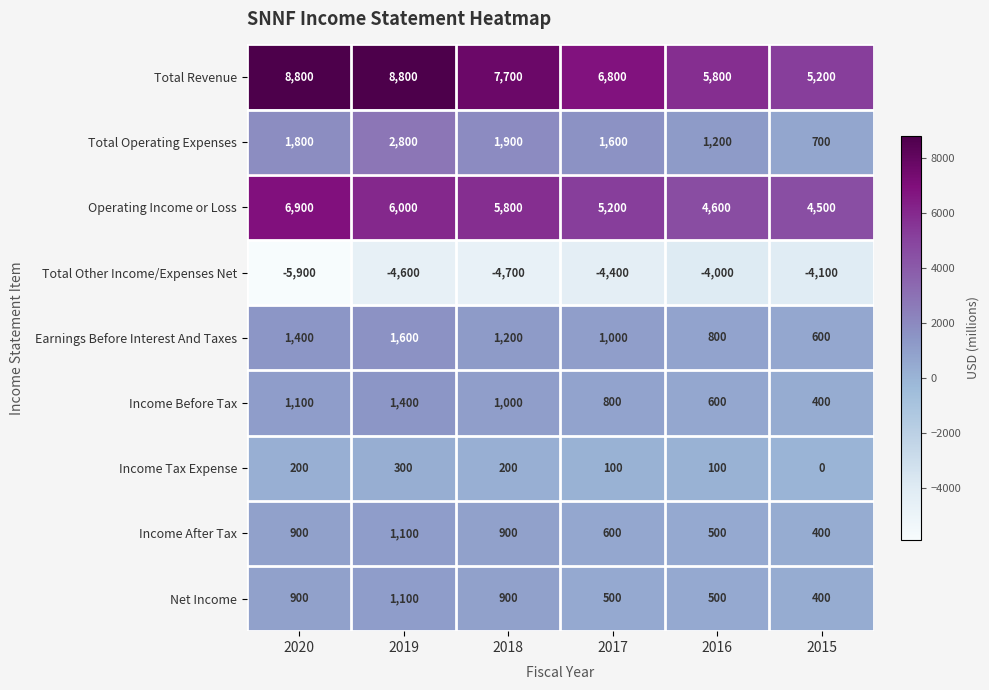

Is it true that Income Before Tax equals 2486 at 2019?

False